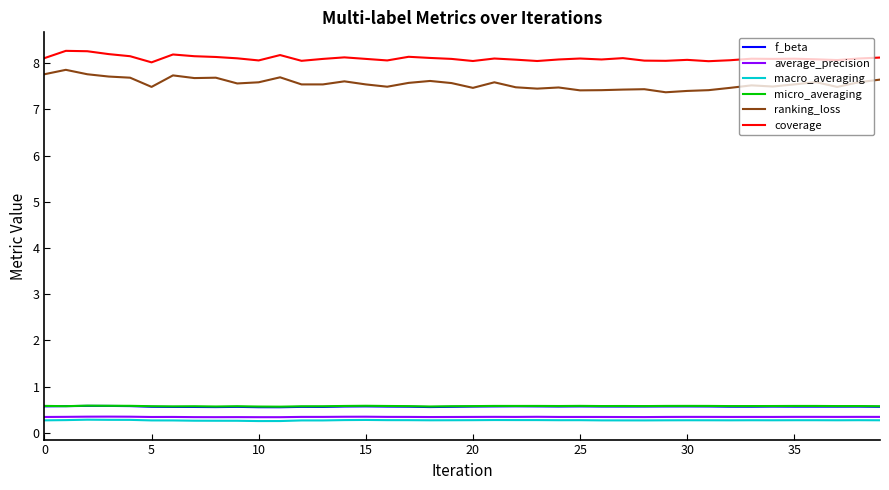

True or false: coverage has more than 0 points higher than both neighbors.

True